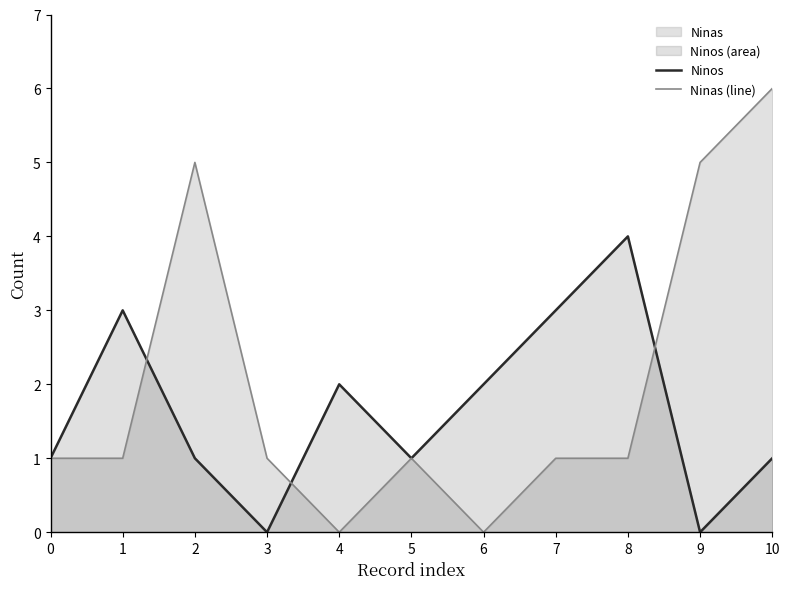

The value of Ninas (line) at 8 is 1. True or false?

True